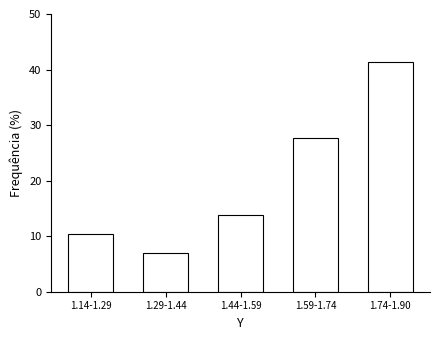

Reading right to left, extract all data points from this chart.

1.74-1.90=41.4	1.59-1.74=27.6	1.44-1.59=13.8	1.29-1.44=6.9	1.14-1.29=10.3